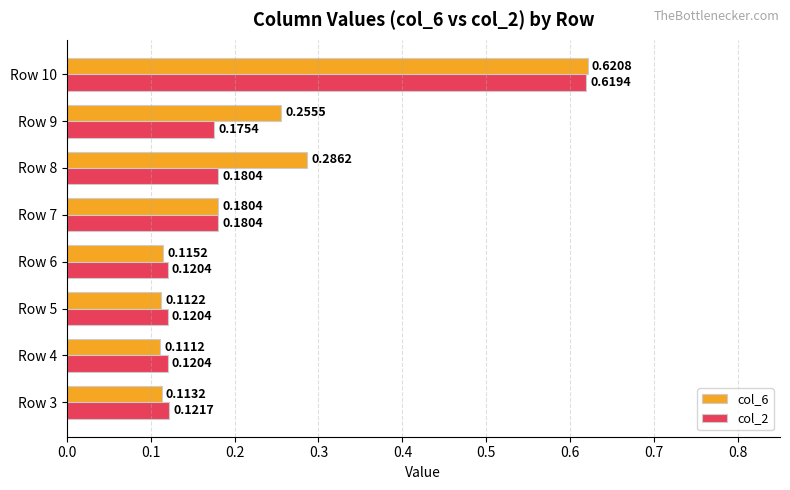

Which series has the largest range (max minus min)?

col_6